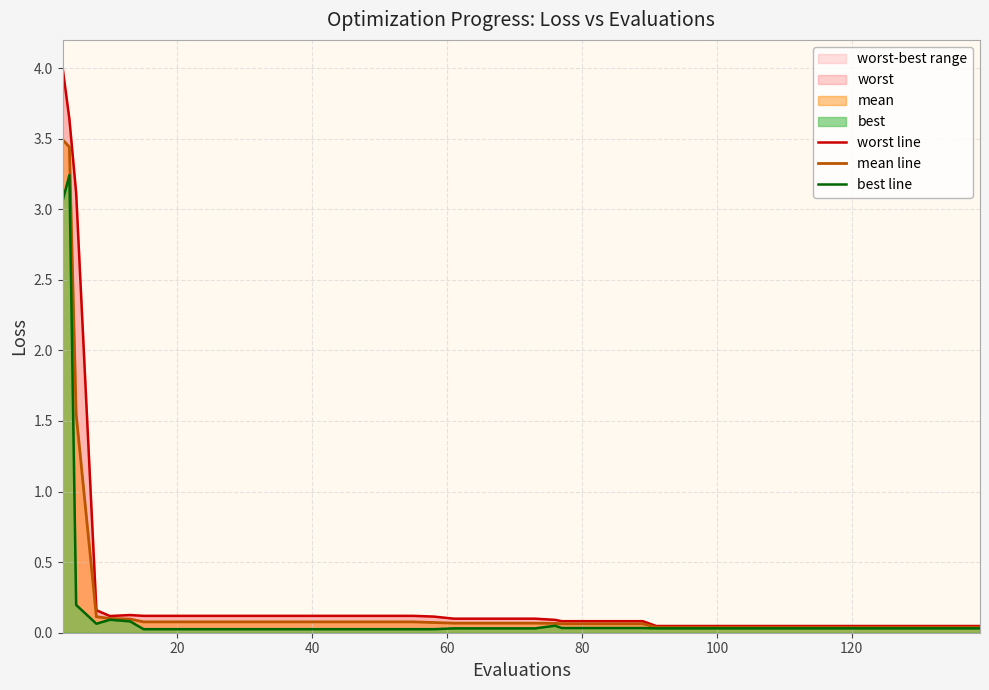

What is the highest value of the mean line series?

3.5